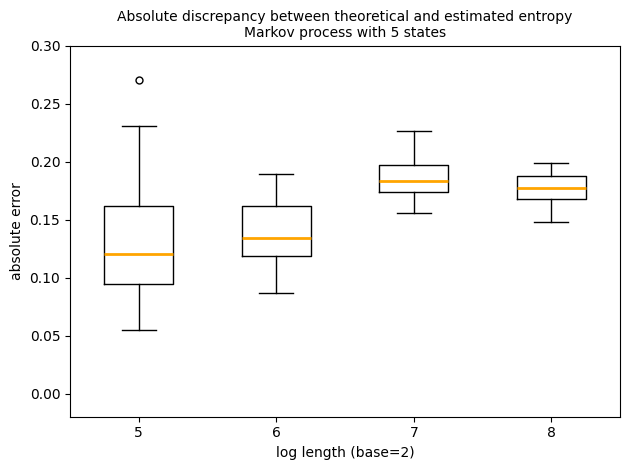

Which box is the tallest, from its lower edge to its upper edge?

5